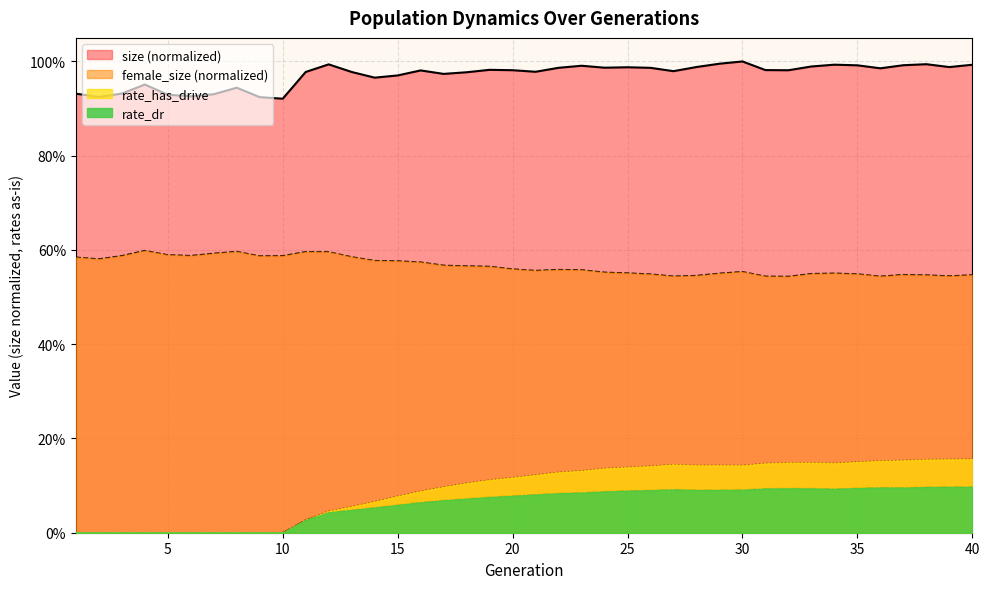

The value of rate_dr at 22 is 0.1. True or false?

True